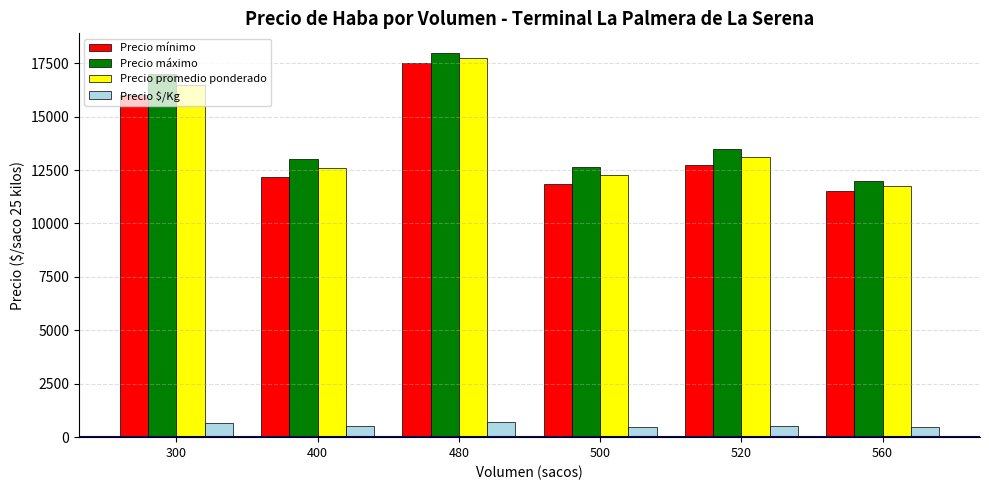

Where does the Precio promedio ponderado series first go above 13125?

300